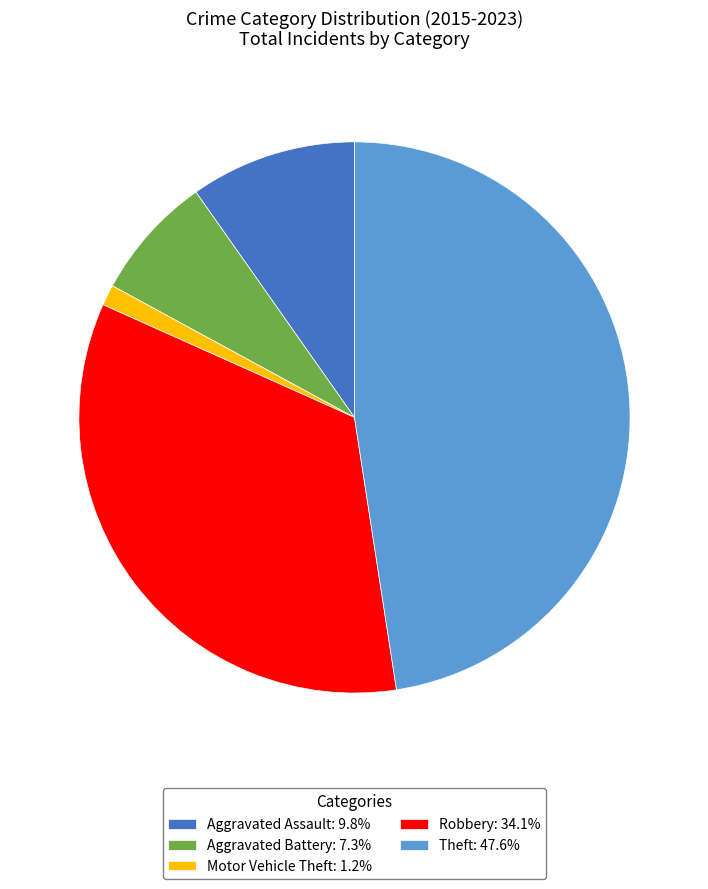

Is the sum of Motor Vehicle Theft: 1.2% and Aggravated Battery: 7.3% greater than half?

No